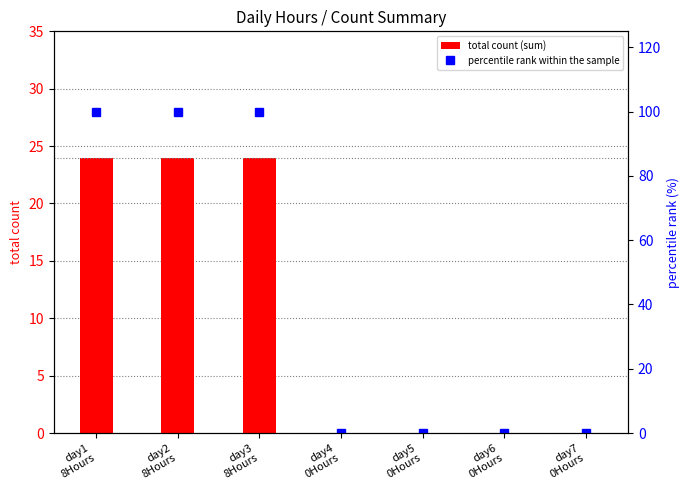

Reading right to left, extract all data points from this chart.

total count (sum): day7
0Hours=0	day6
0Hours=0	day5
0Hours=0	day4
0Hours=0	day3
8Hours=24	day2
8Hours=24	day1
8Hours=24
percentile rank within the sample: day7
0Hours=0	day6
0Hours=0	day5
0Hours=0	day4
0Hours=0	day3
8Hours=100	day2
8Hours=100	day1
8Hours=100